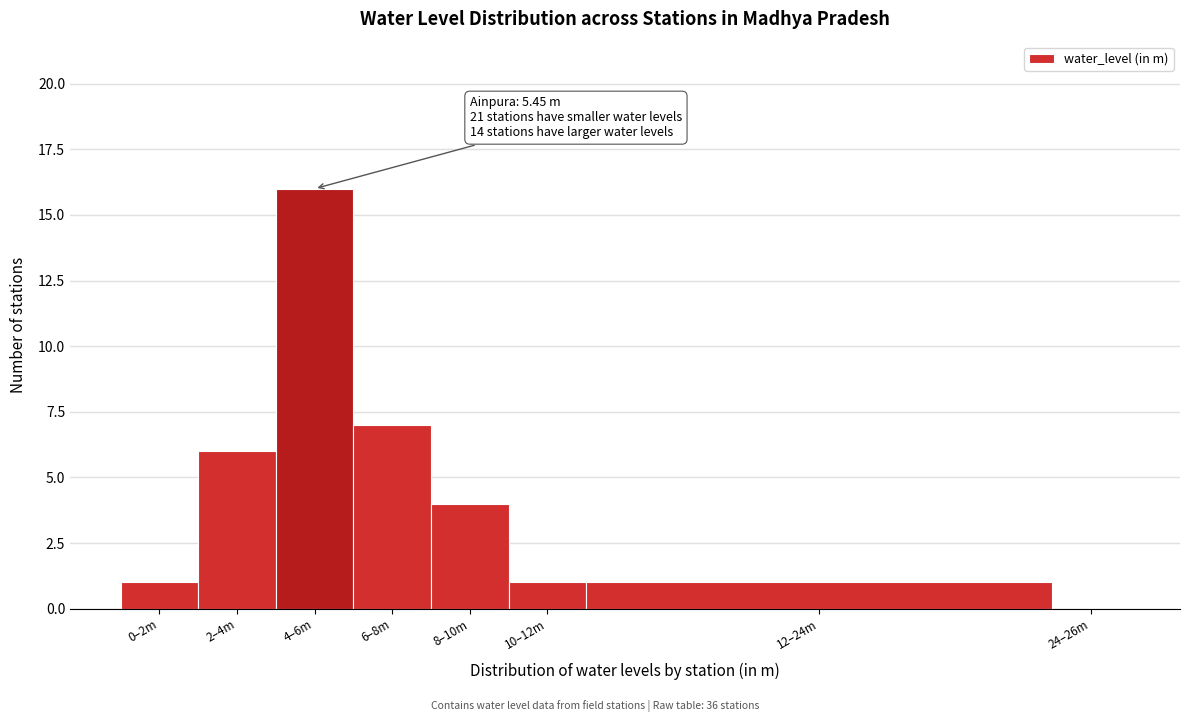

Reading right to left, transcribe all the data shown in this chart.

24–26m=0	12–24m=1	10–12m=1	8–10m=4	6–8m=7	4–6m=16	2–4m=6	0–2m=1